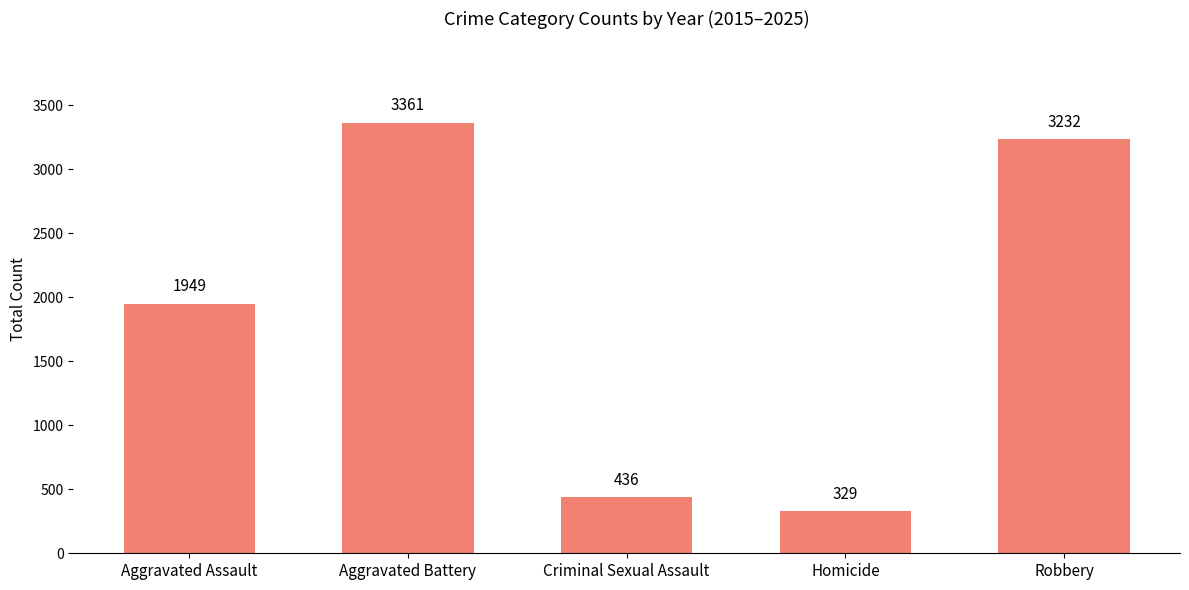

What is the ratio of the value at Aggravated Assault to the value at Robbery?

0.6